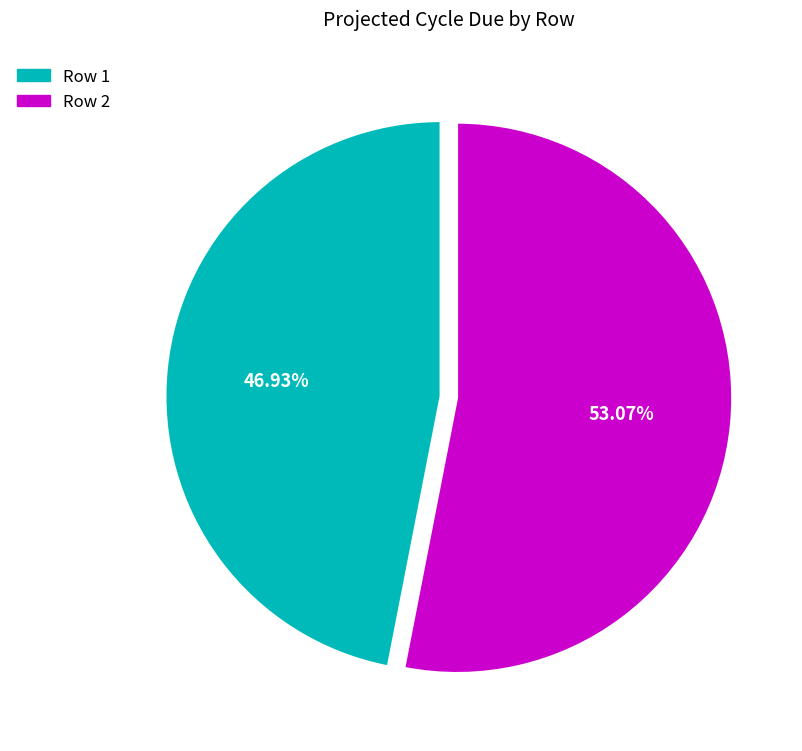

Is the sum of Row 2 and Row 1 greater than half?

Yes